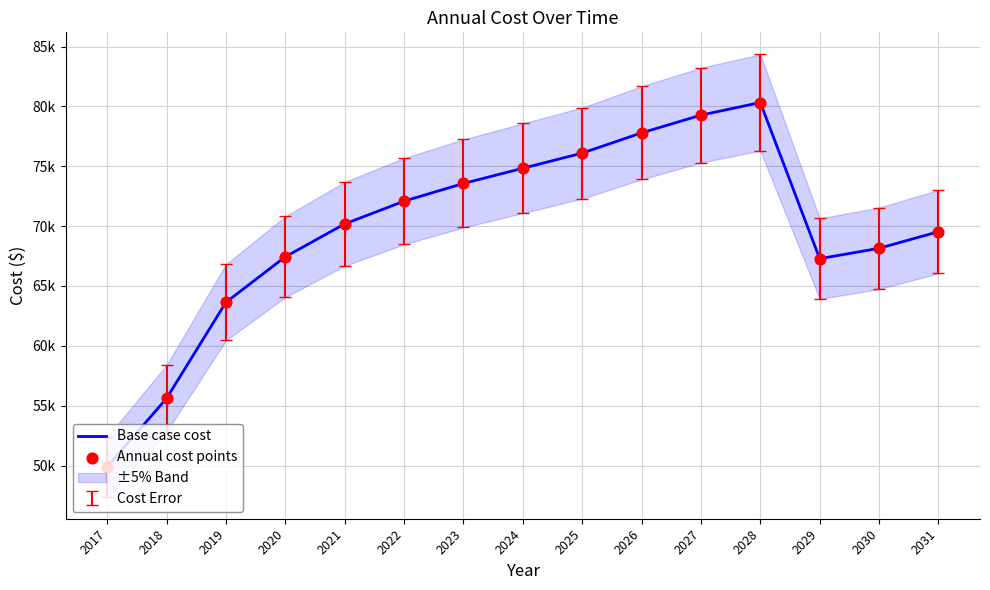

At how many categories does at least one series exceed 77399?

3